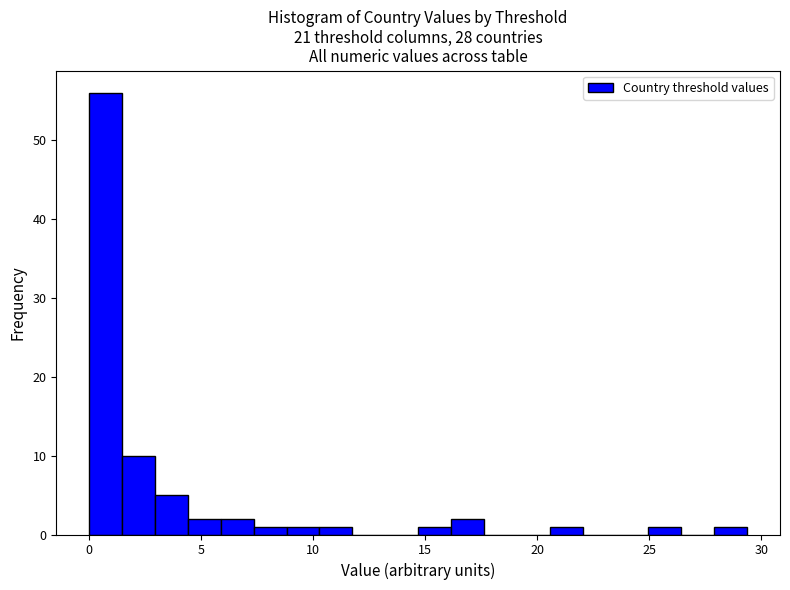

Read against the x-axis, roughly where is the centre of the tallest bar?

0.5